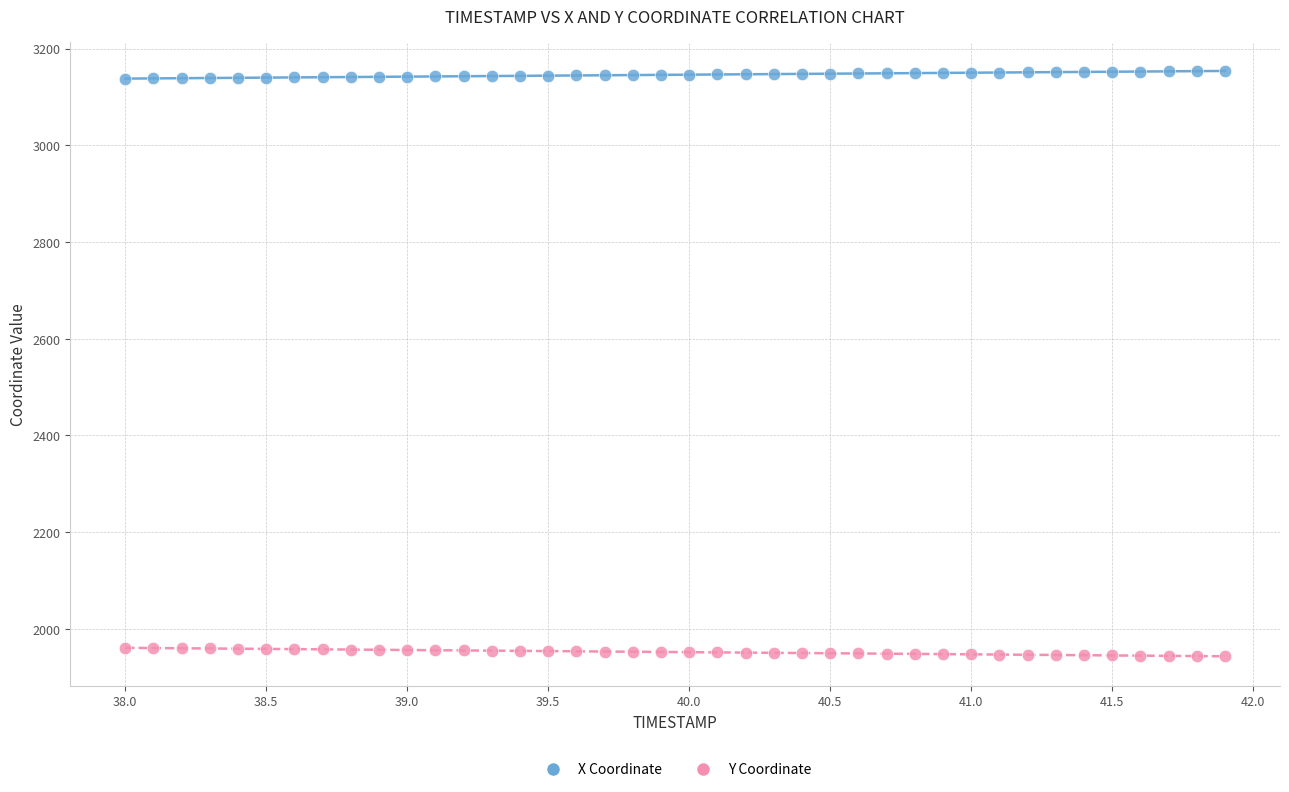

Across all data points, what is the range of X values (max minus min)?

3.9